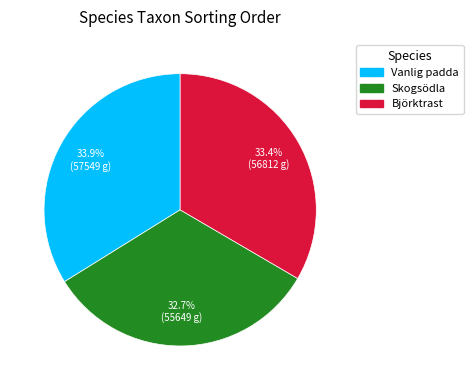

Which slice is the smallest?

Skogsödla